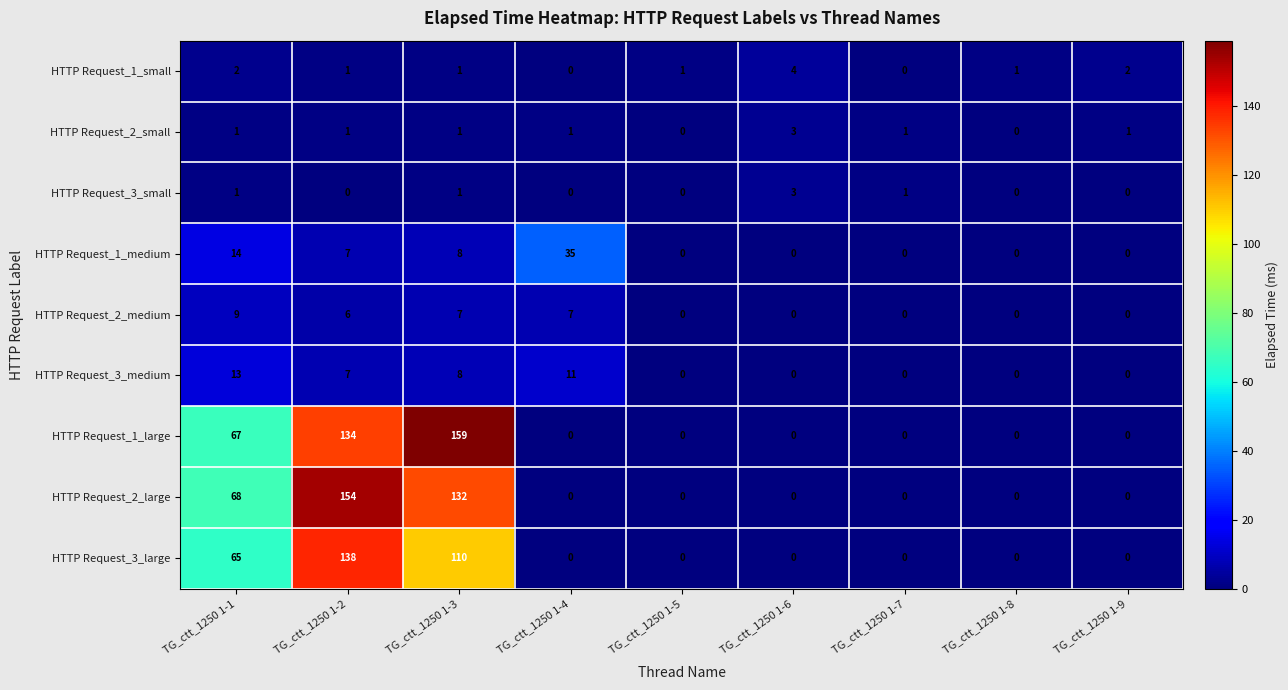

What is the average value of the HTTP Request_2_large series?

39